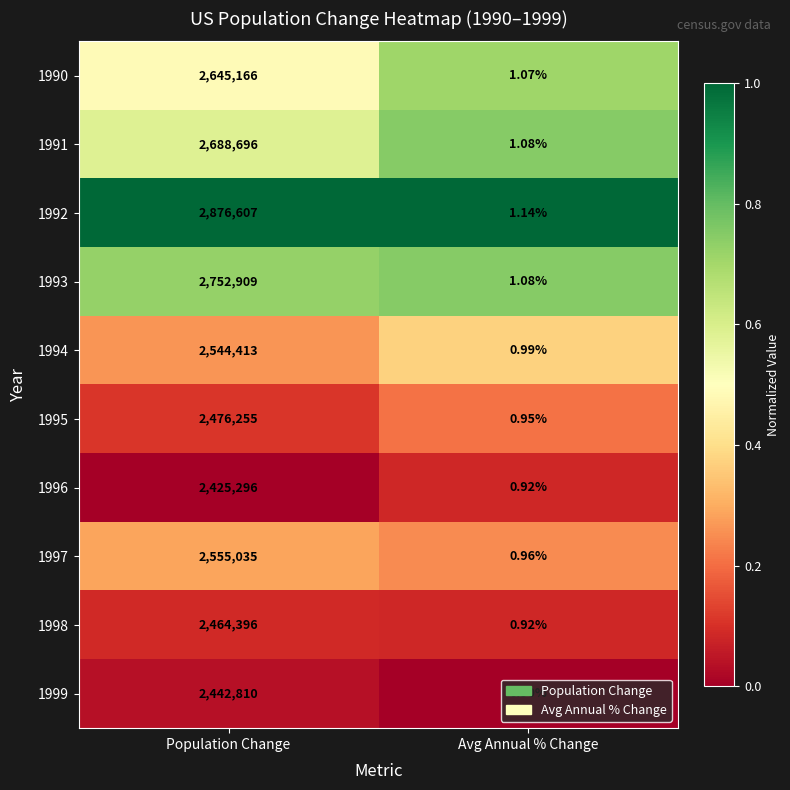

At which category is the sum across all series the highest?

Population Change